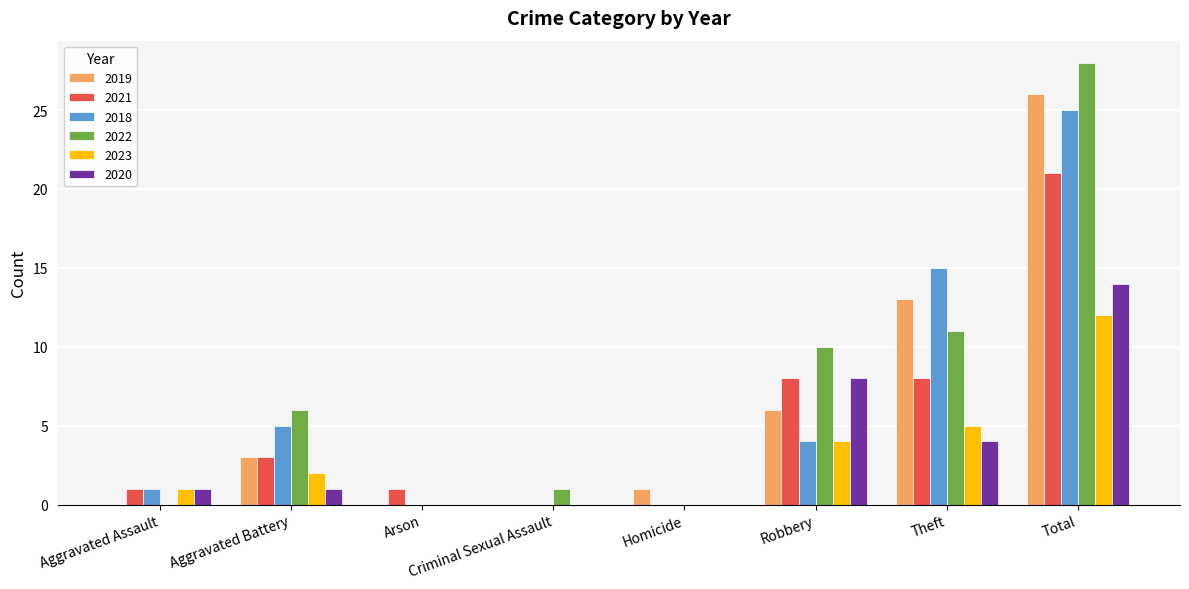

Between Robbery and Total, which series saw the biggest shift?

2018